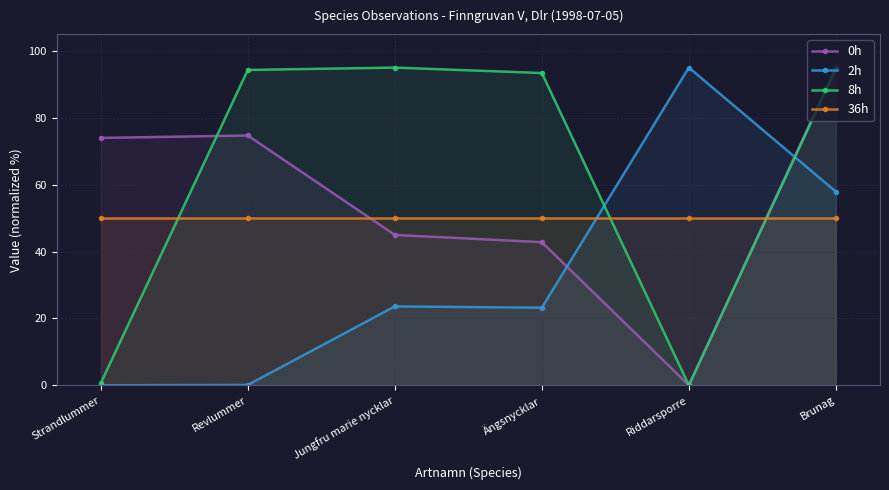

Where is 0h nearest to the value 47?

Jungfru marie nycklar